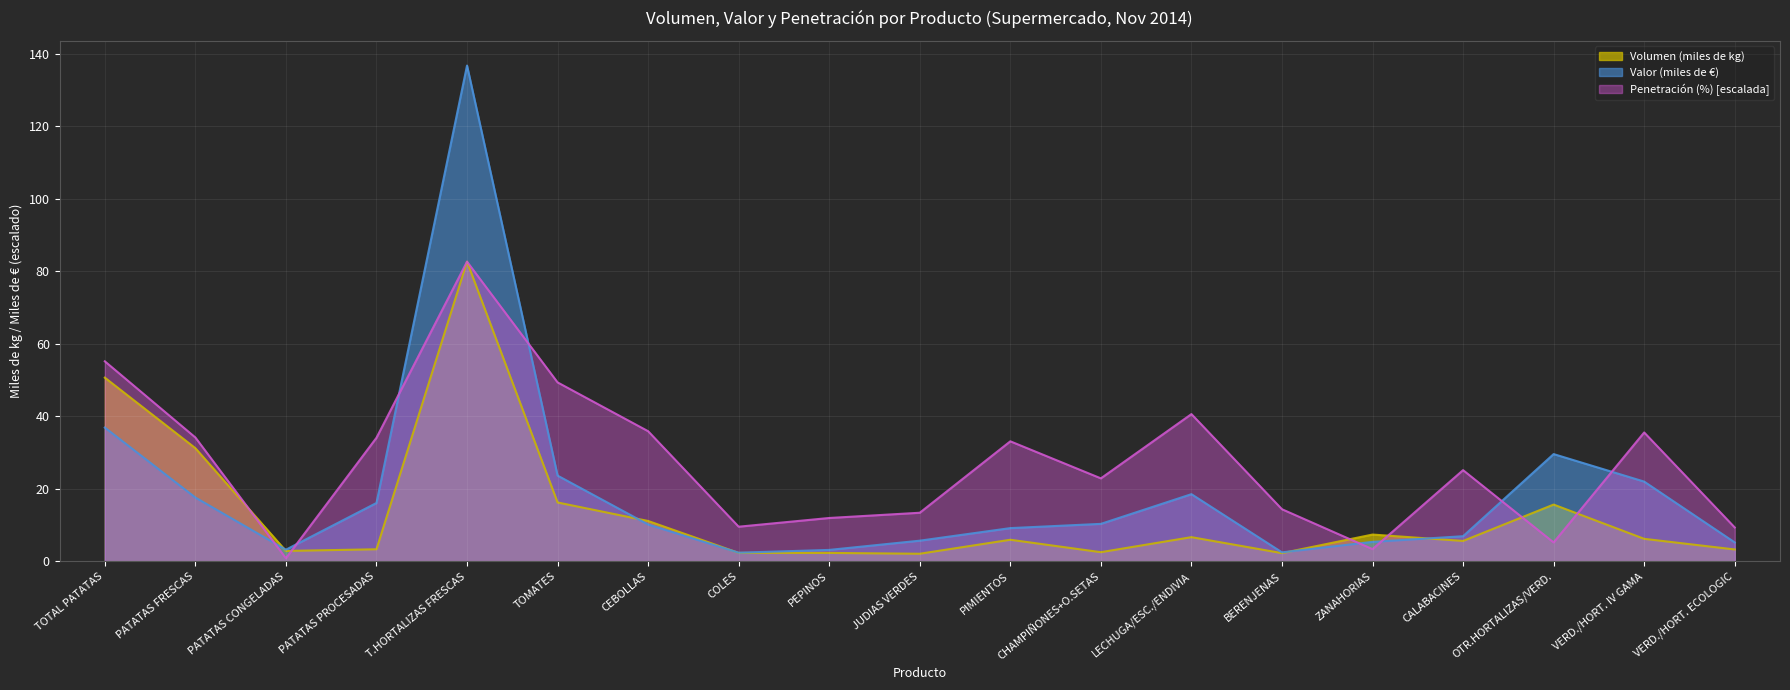

At how many categories does at least one series exceed 81?

1